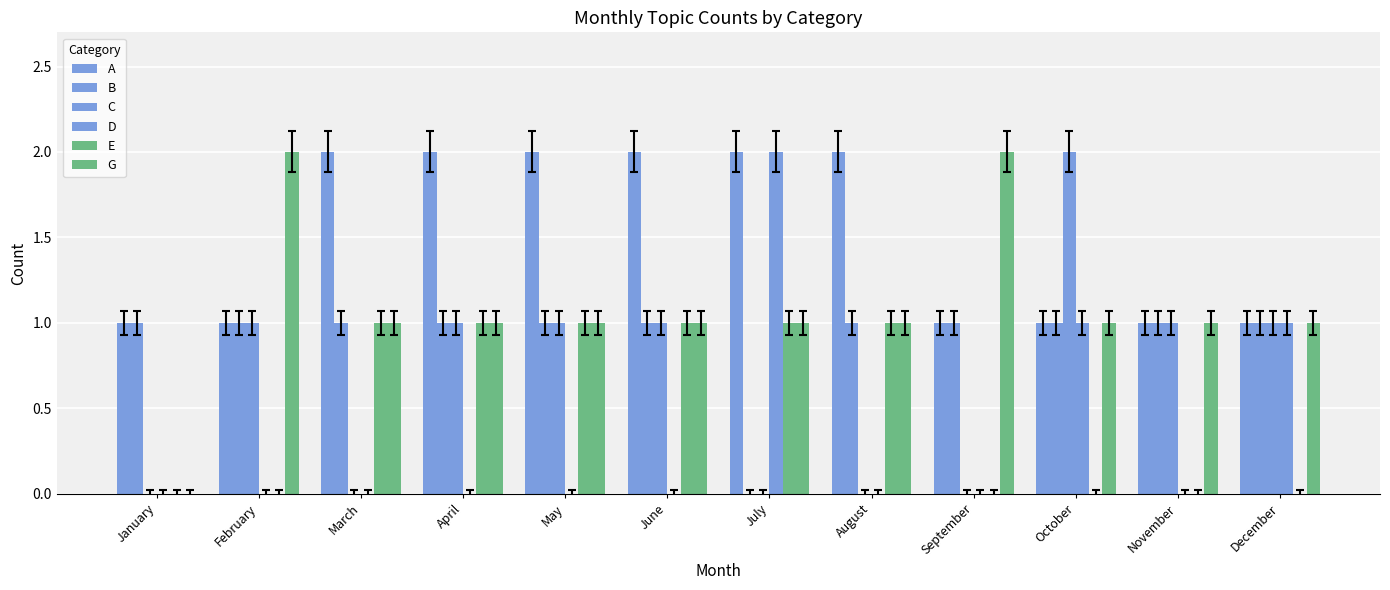

What is the average value of the G series?

1